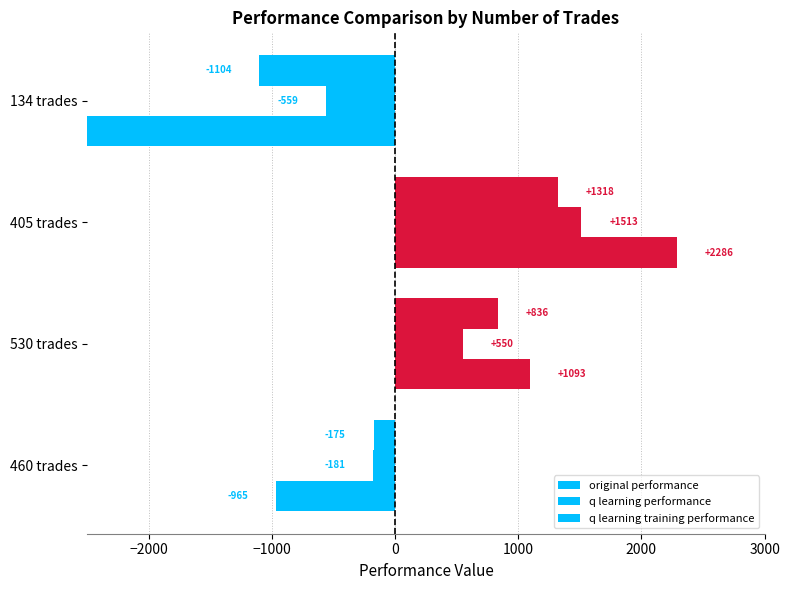

How many negative values does the q learning training performance series have?

2